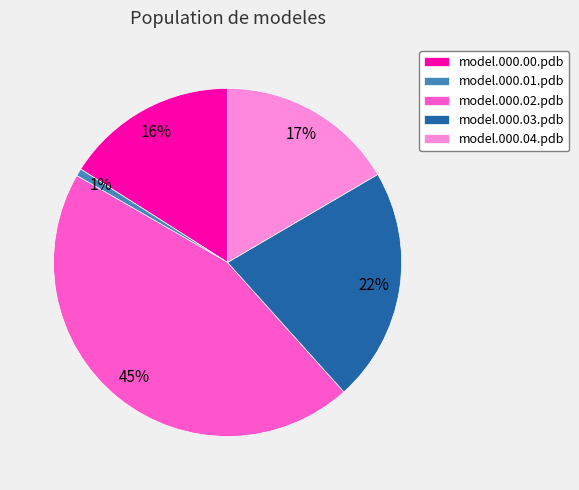

To the nearest percent, what is the difference between the largest and smallest slice percentages?

44%